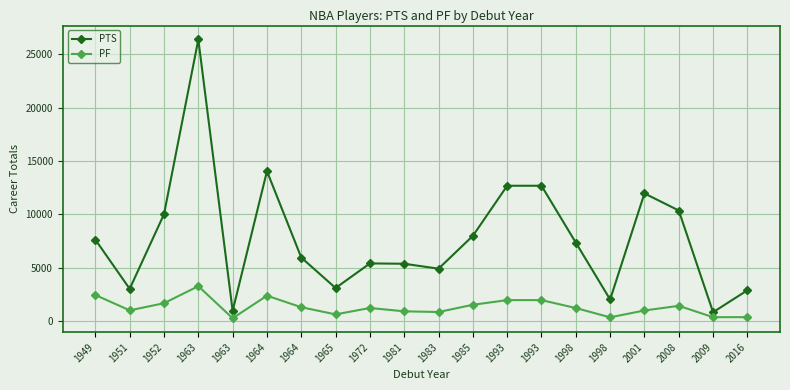

Does the chart display data point markers on the line(s)?

Yes